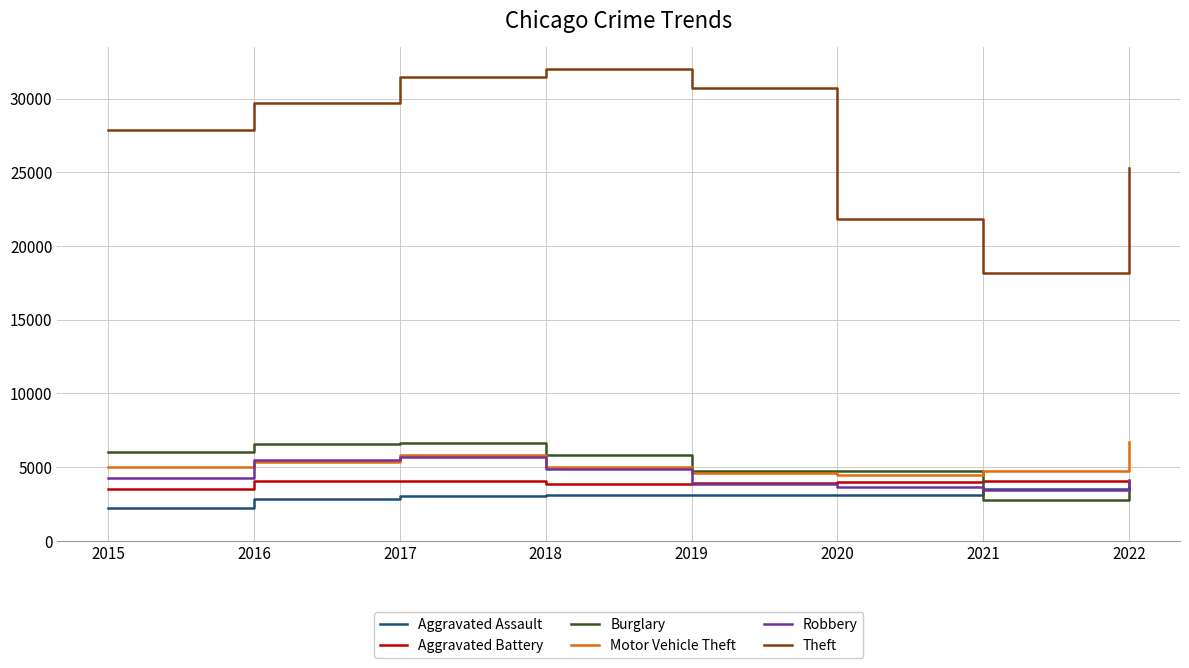

True or false: Robbery has a value of 3677 at 2020.

True